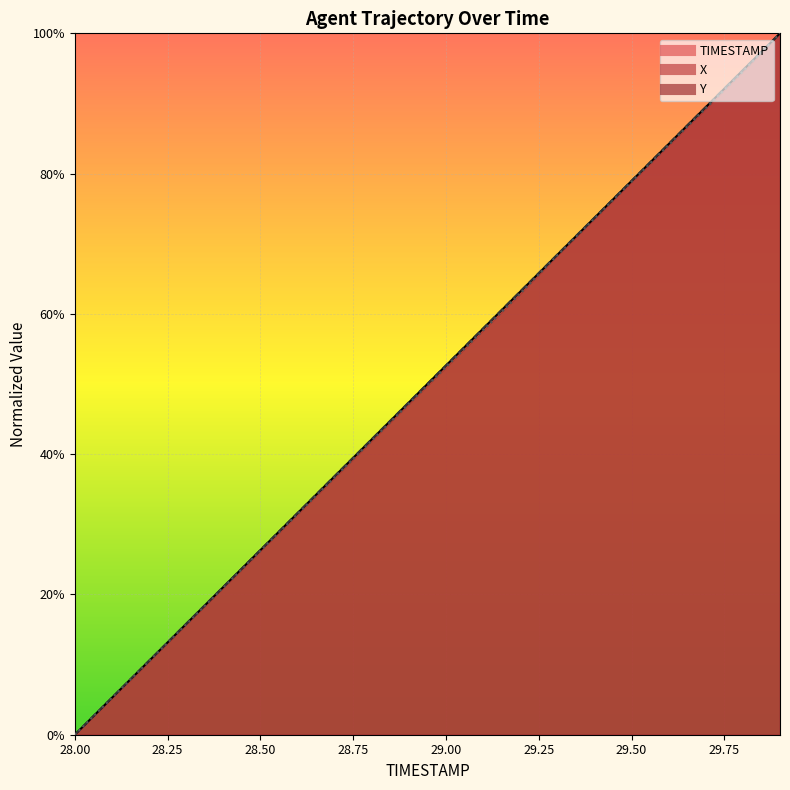

List the labels in order of Y value, smallest first.

28.0, 28.1, 28.2, 28.3, 28.4, 28.5, 28.6, 28.7, 28.8, 28.9, 29.0, 29.1, 29.2, 29.3, 29.4, 29.5, 29.6, 29.7, 29.8, 29.9